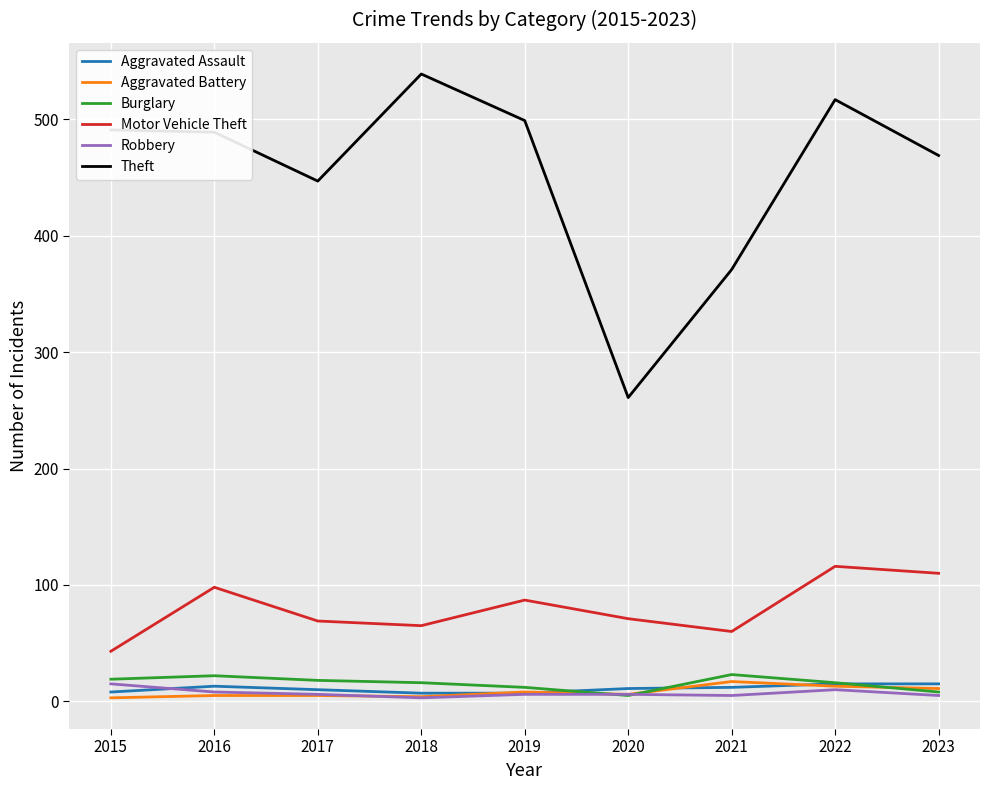

What is the average value of the Robbery series?

7